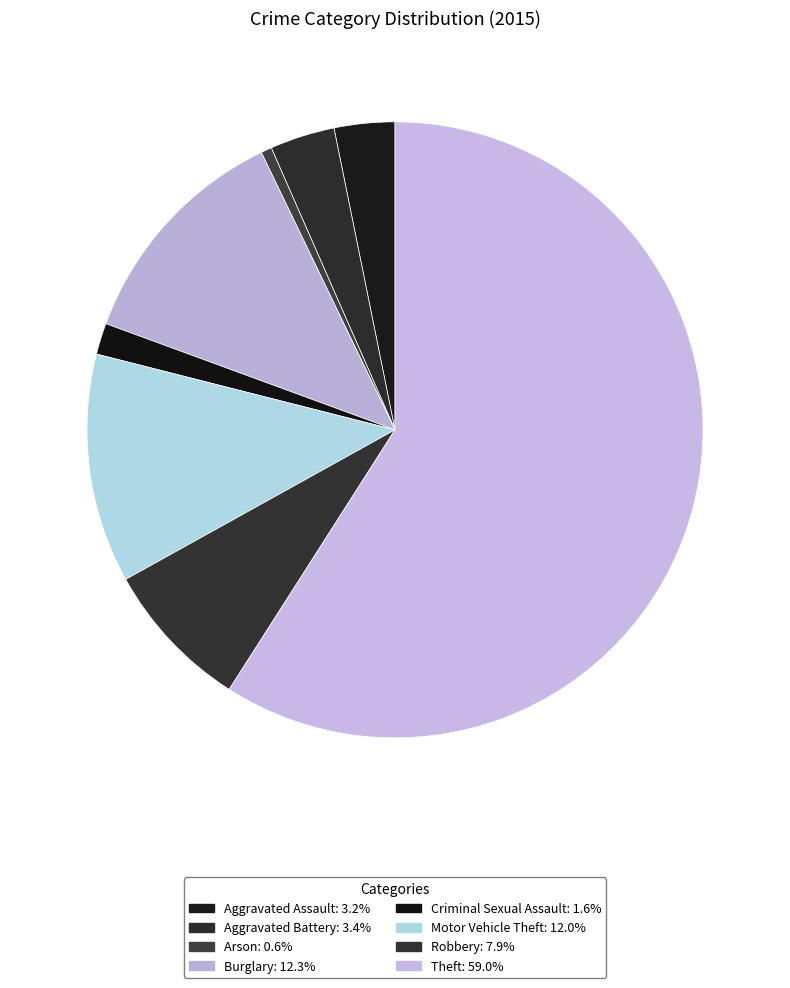

Count the number of slices in the pie.

8